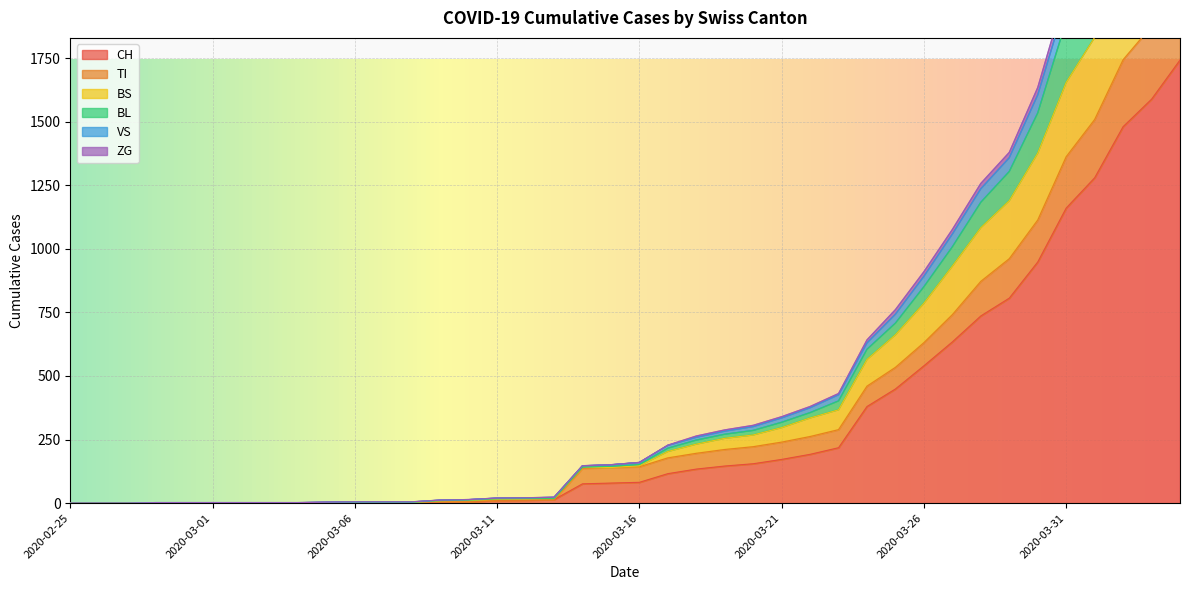

True or false: TI and BL cross at least once.

False